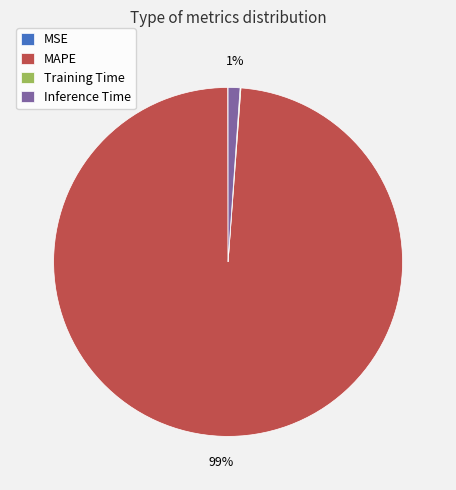

To the nearest percent, what portion does MAPE represent?

99%